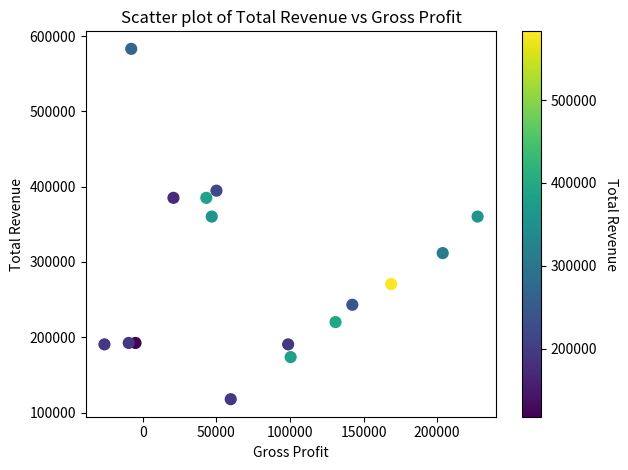

What is the range of X values (max minus min)?

253500